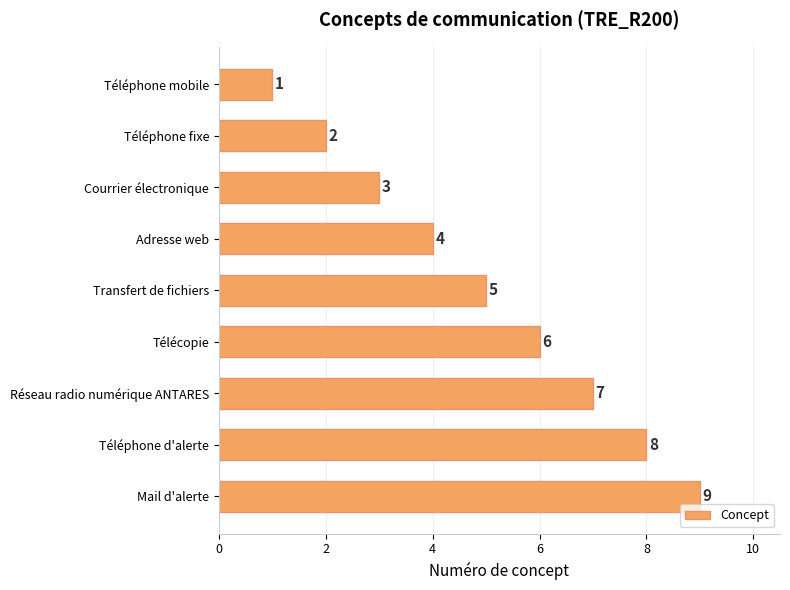

How many values are below 5?

4